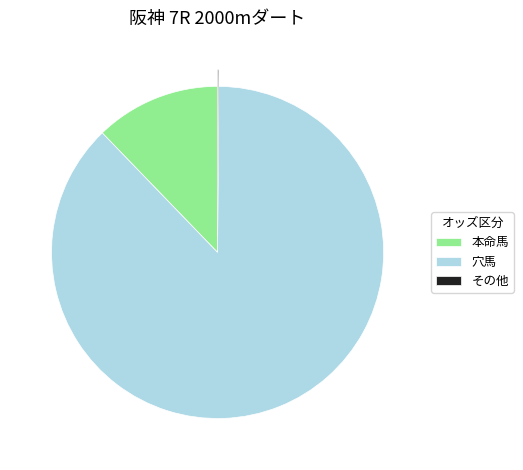

Which slice represents more than half of the pie?

穴馬